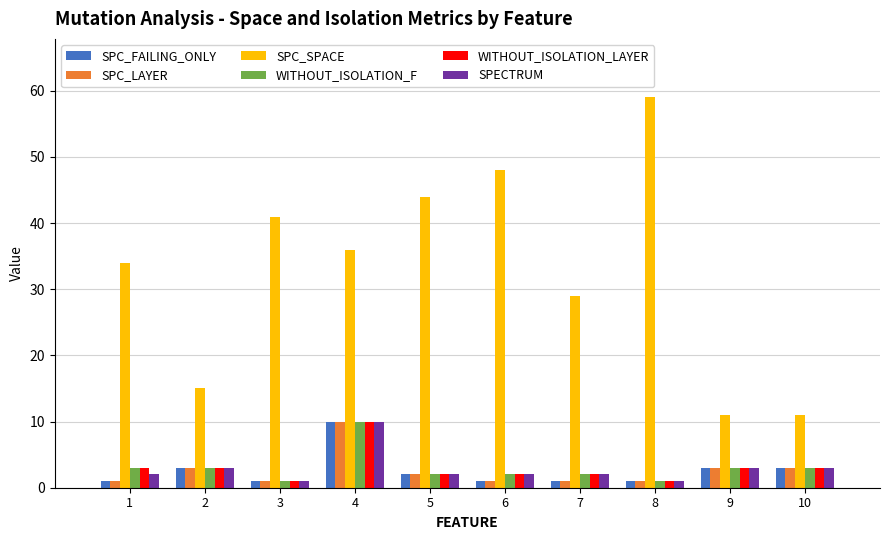

Which series has the widest spread of values?

SPC_SPACE